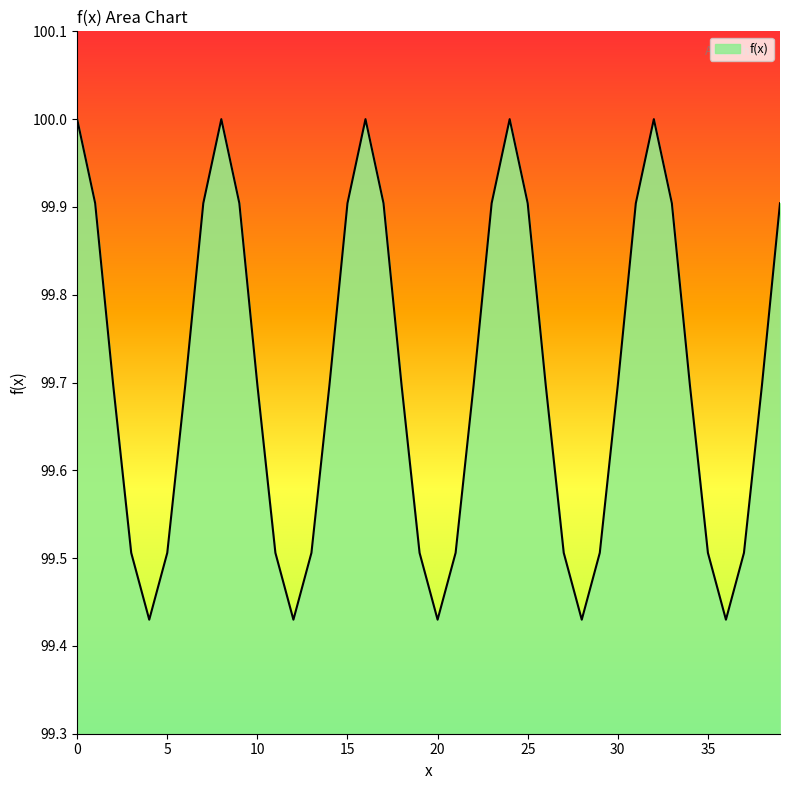

How many series are shown in this chart?

1